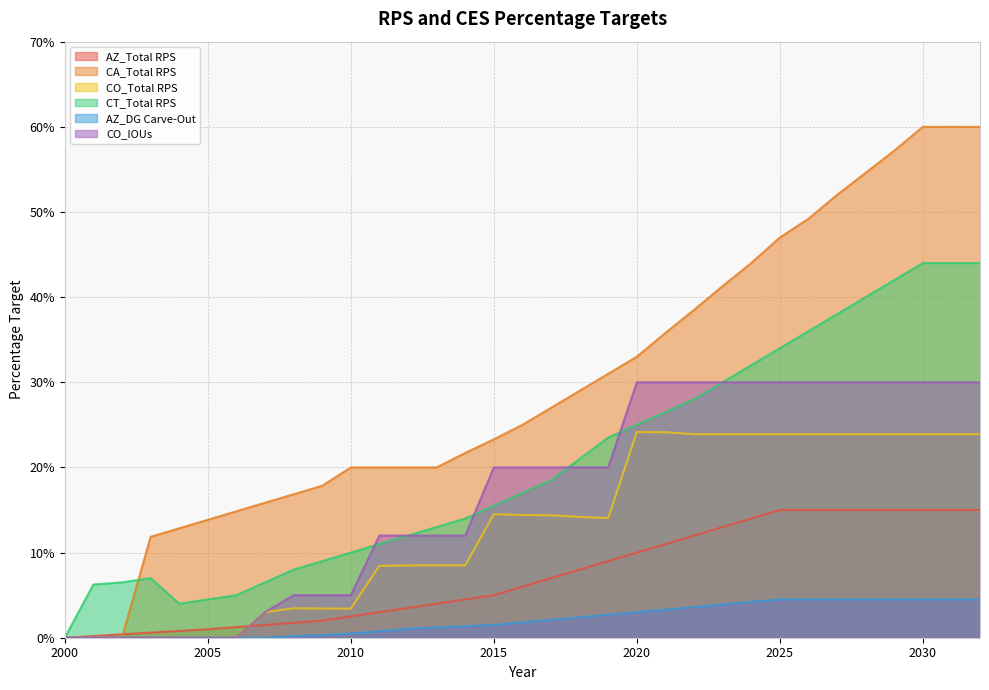

How many lines are shown in the chart?

6